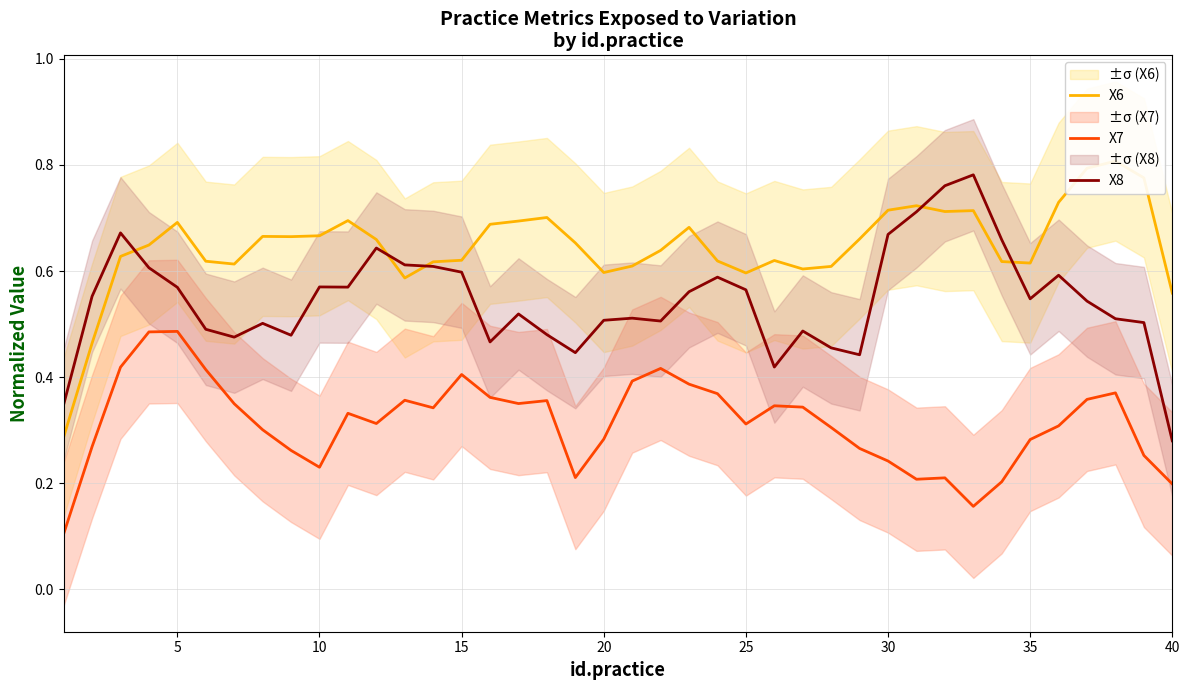

Which category has the lowest value in the X8 series?

40